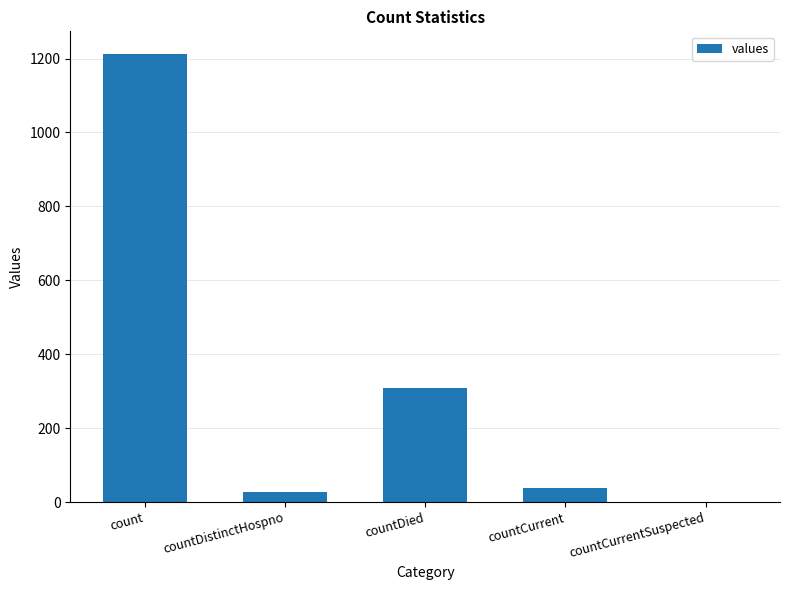

Reading left to right, list all the values displayed in this chart.

count=1213	countDistinctHospno=27	countDied=310	countCurrent=37	countCurrentSuspected=0